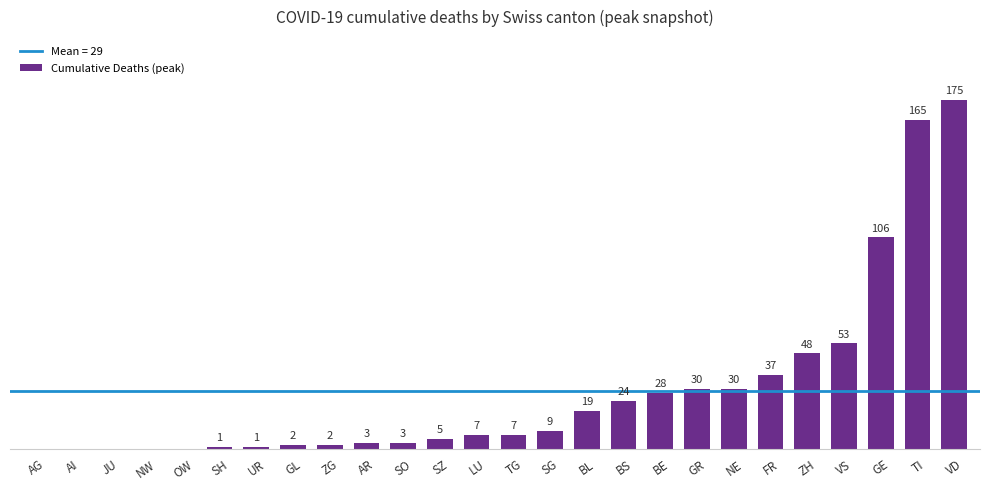

Where is the data nearest to the value 87?

GE